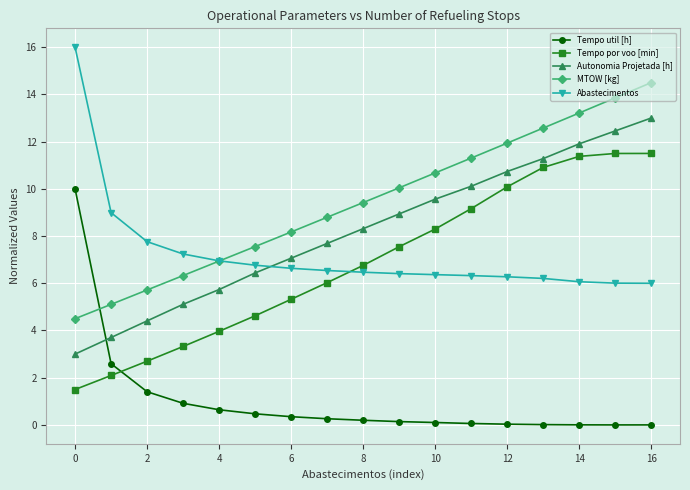

What is the value of the Autonomia Projetada [h] point at the 4th from the left?

5.1